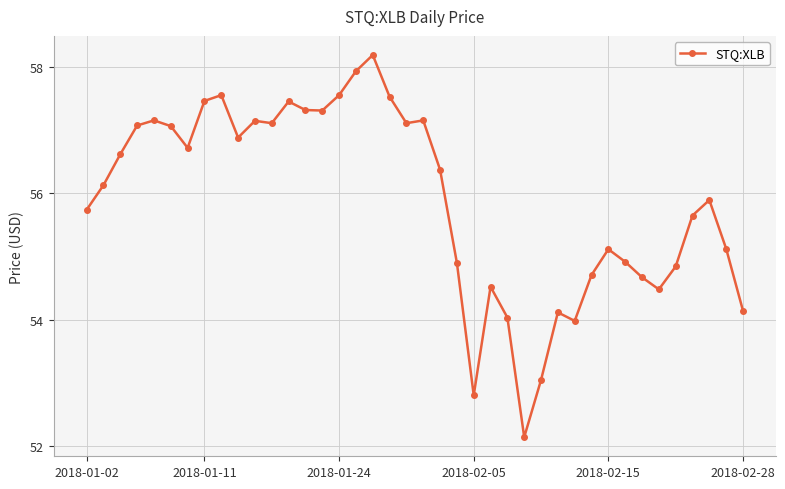

What is the value of the 40th point from the left?

54.1